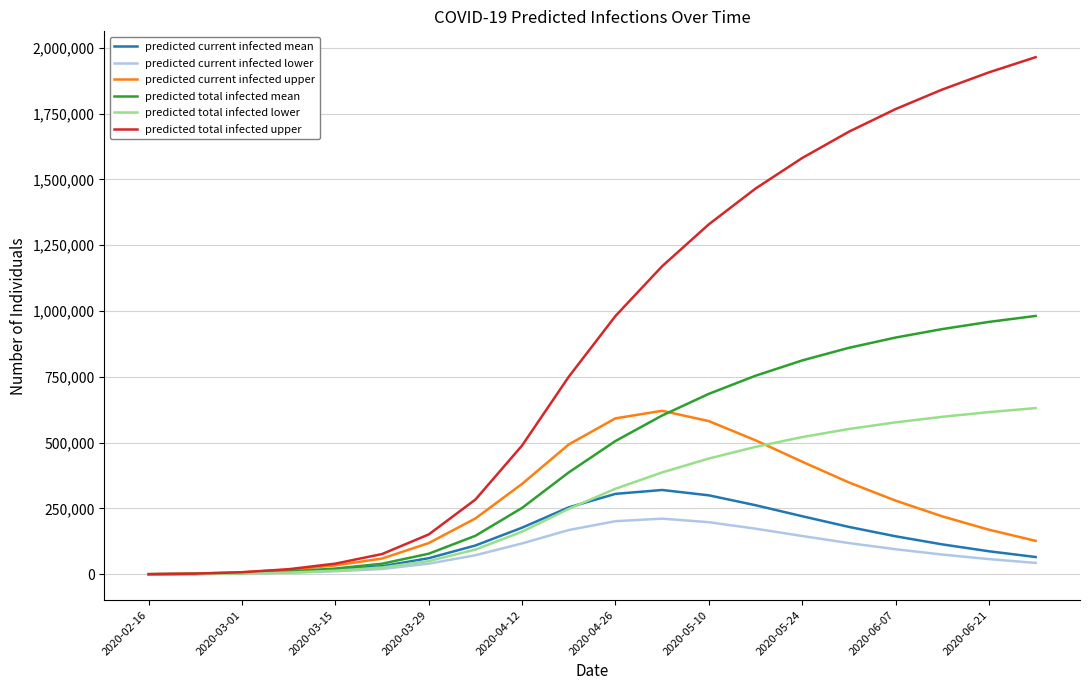

Which series has the largest total across all categories?

predicted total infected upper